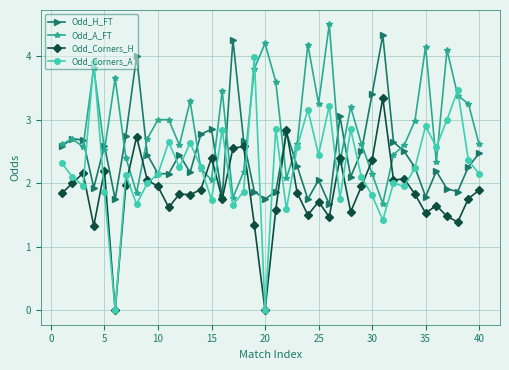

True or false: Odd_Corners_A has more than 1 points higher than both neighbors.

True